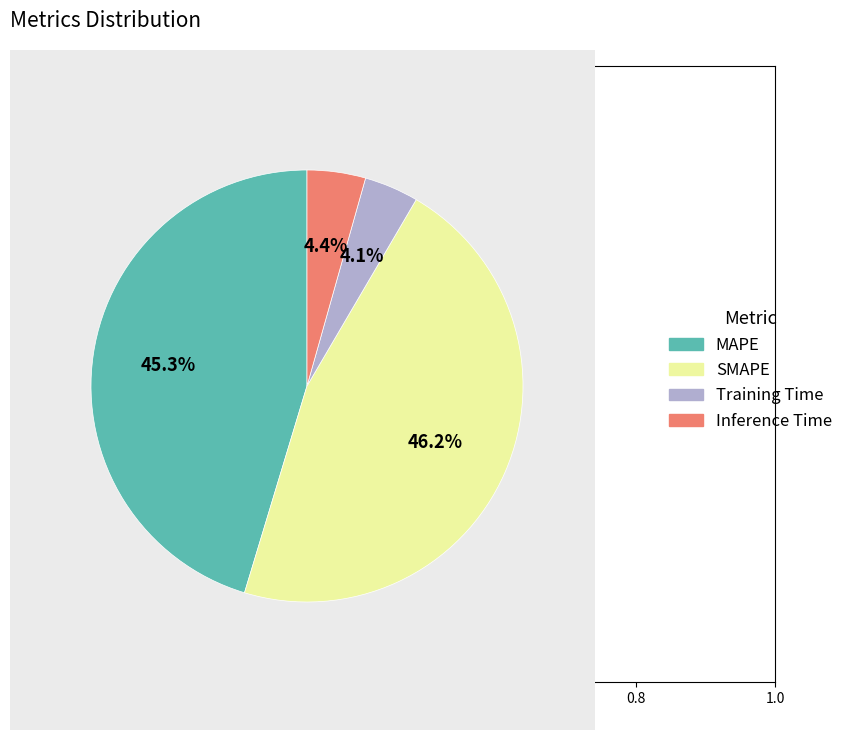

Which slice is the largest?

SMAPE